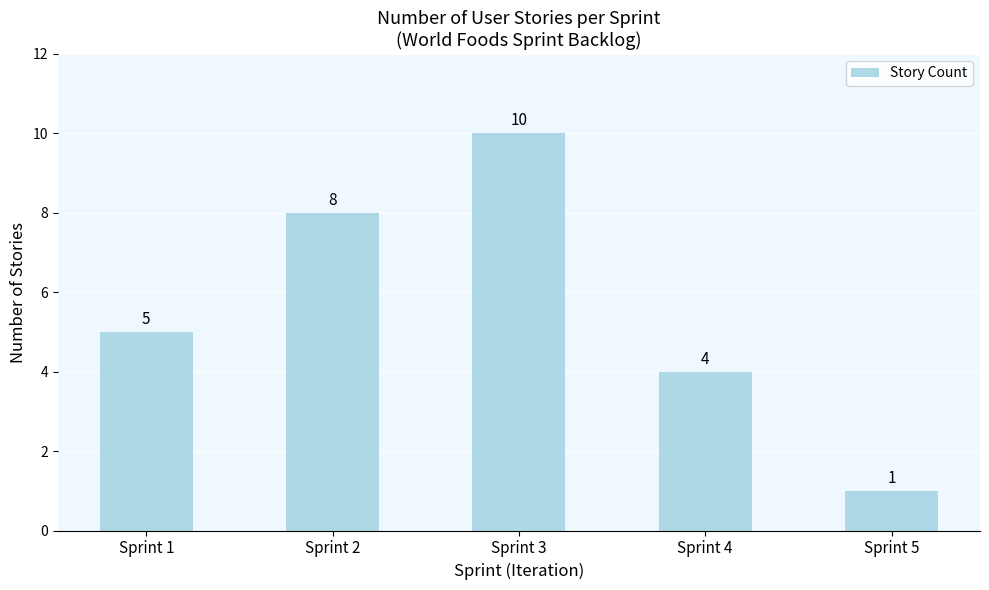

What is the value of the 3rd bar from the left?

10